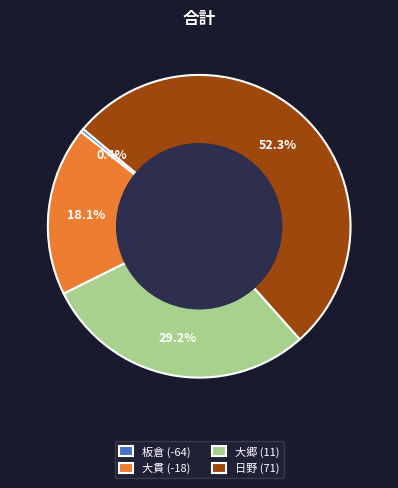

Between 板倉 and 大郷, which is larger?

大郷